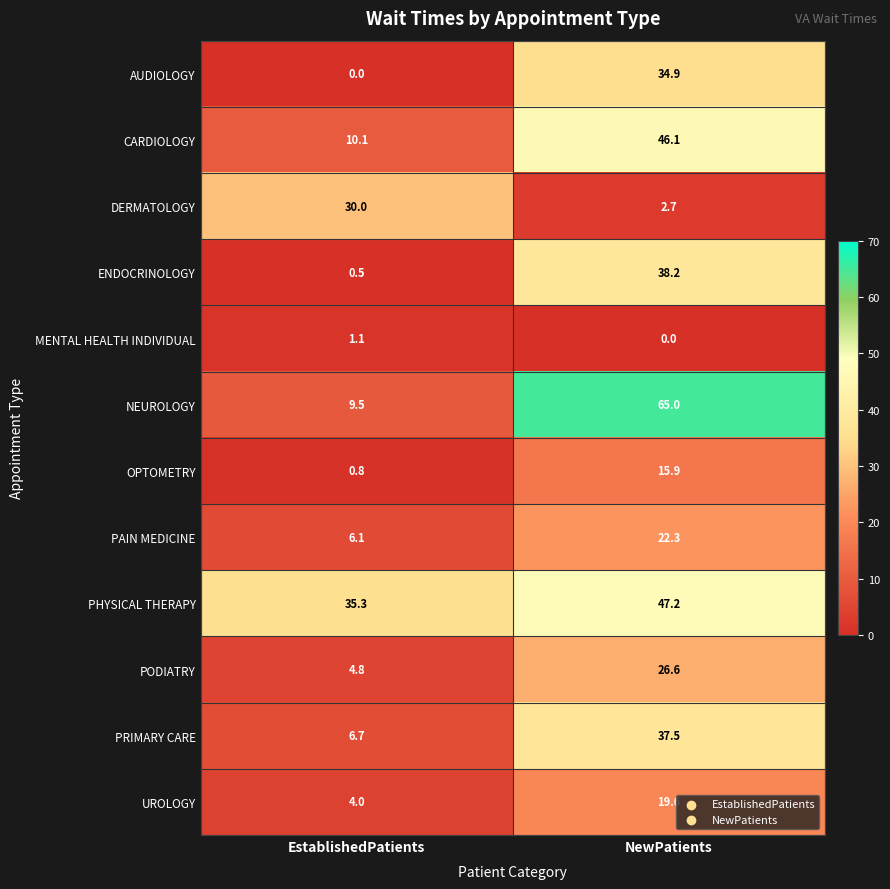

What is the difference between the maximum and minimum values in the CARDIOLOGY series?

36.0